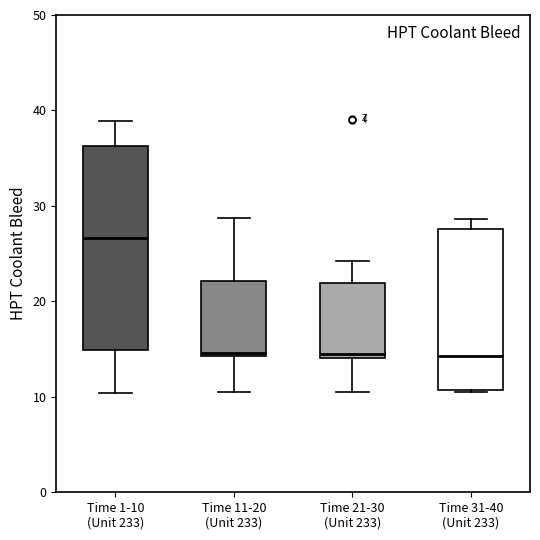

Reading left to right, read every box against the y-axis: the position of its median line, the range the box covers, and the ends of its whiskers. The values are not printed on the chart, so give them approximately, as read against the axis.

Time 1-10 (Unit 233): median 27, box 15 to 36, whiskers 10 to 39
Time 11-20 (Unit 233): median 15, box 14 to 22, whiskers 11 to 29
Time 21-30 (Unit 233): median 14 (just above the box's lower edge), box 14 to 22, whiskers 10 to 24
Time 31-40 (Unit 233): median 14, box 11 to 28, whiskers 11 to 29